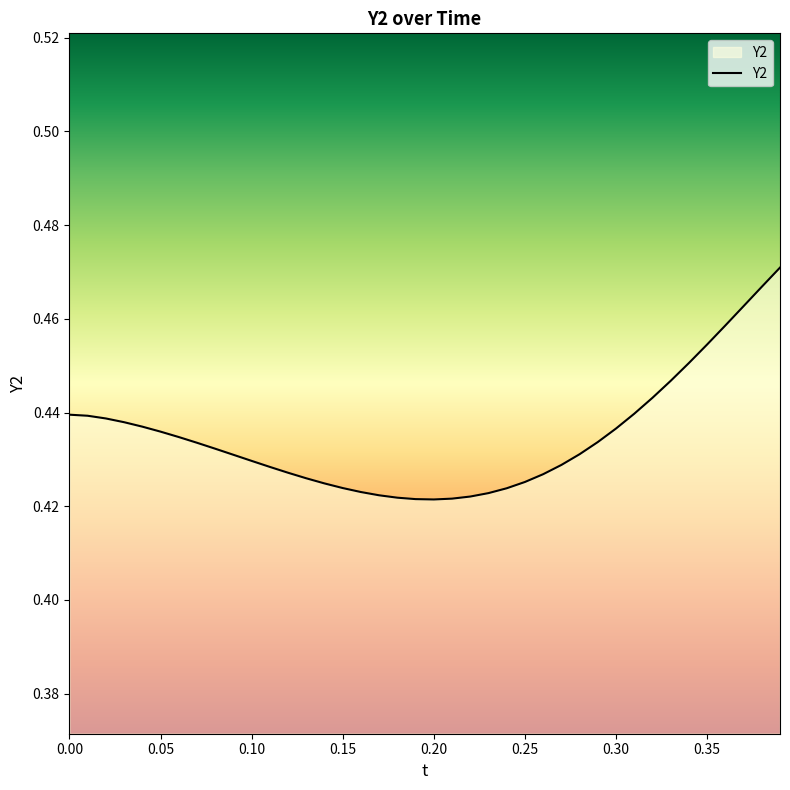

List the labels in order of value, smallest first.

0.2, 0.19, 0.21, 0.18, 0.22, 0.17, 0.23, 0.16, 0.24, 0.15, 0.14, 0.25, 0.13, 0.26, 0.12, 0.11, 0.27, 0.1, 0.09, 0.28, 0.08, 0.07, 0.29, 0.06, 0.05, 0.3, 0.04, 0.03, 0.02, 0.01, 0.0, 0.31, 0.32, 0.33, 0.34, 0.35, 0.36, 0.37, 0.38, 0.39